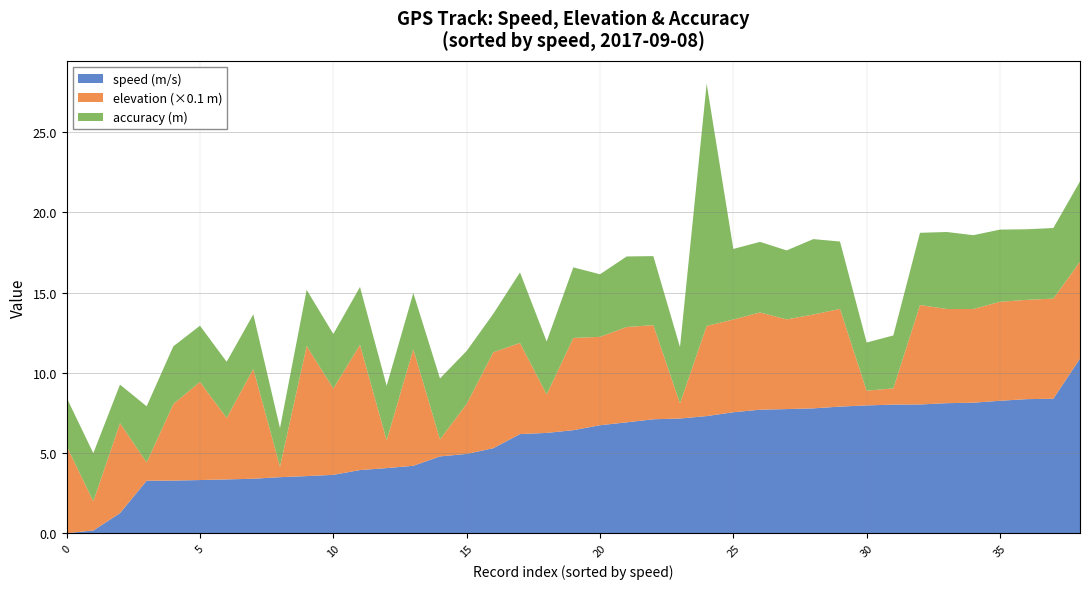

What is the highest value of the speed (m/s) series?

10.9